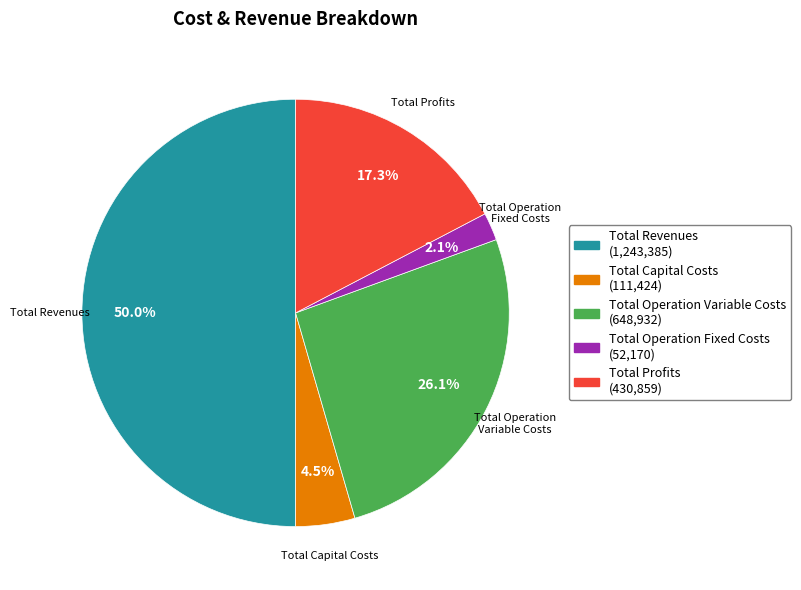

What portion of the pie excludes Total Revenues?

50.0%